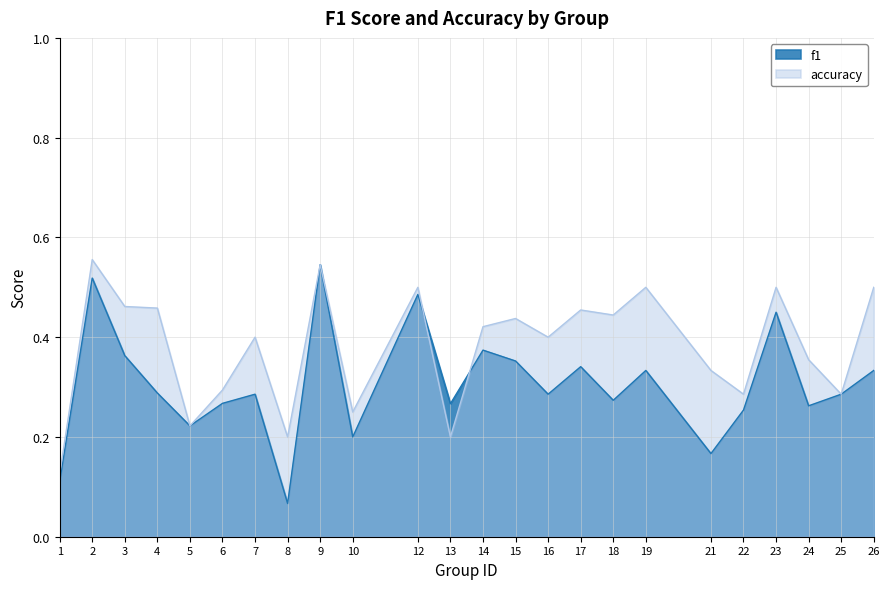

Is the value of f1 at 4 greater than the value of accuracy at 10?

Yes